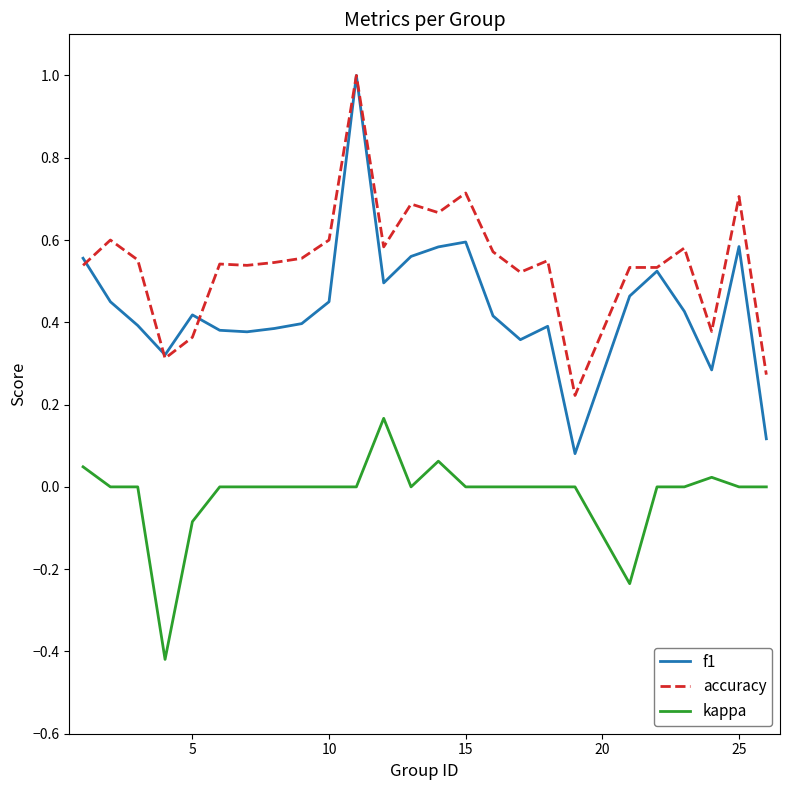

What is the greatest value displayed?

1.0